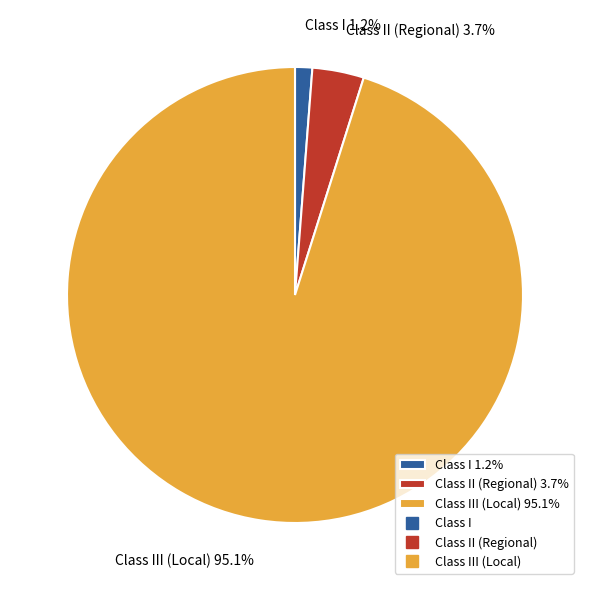

Is there any slice that represents more than half of the pie?

Yes